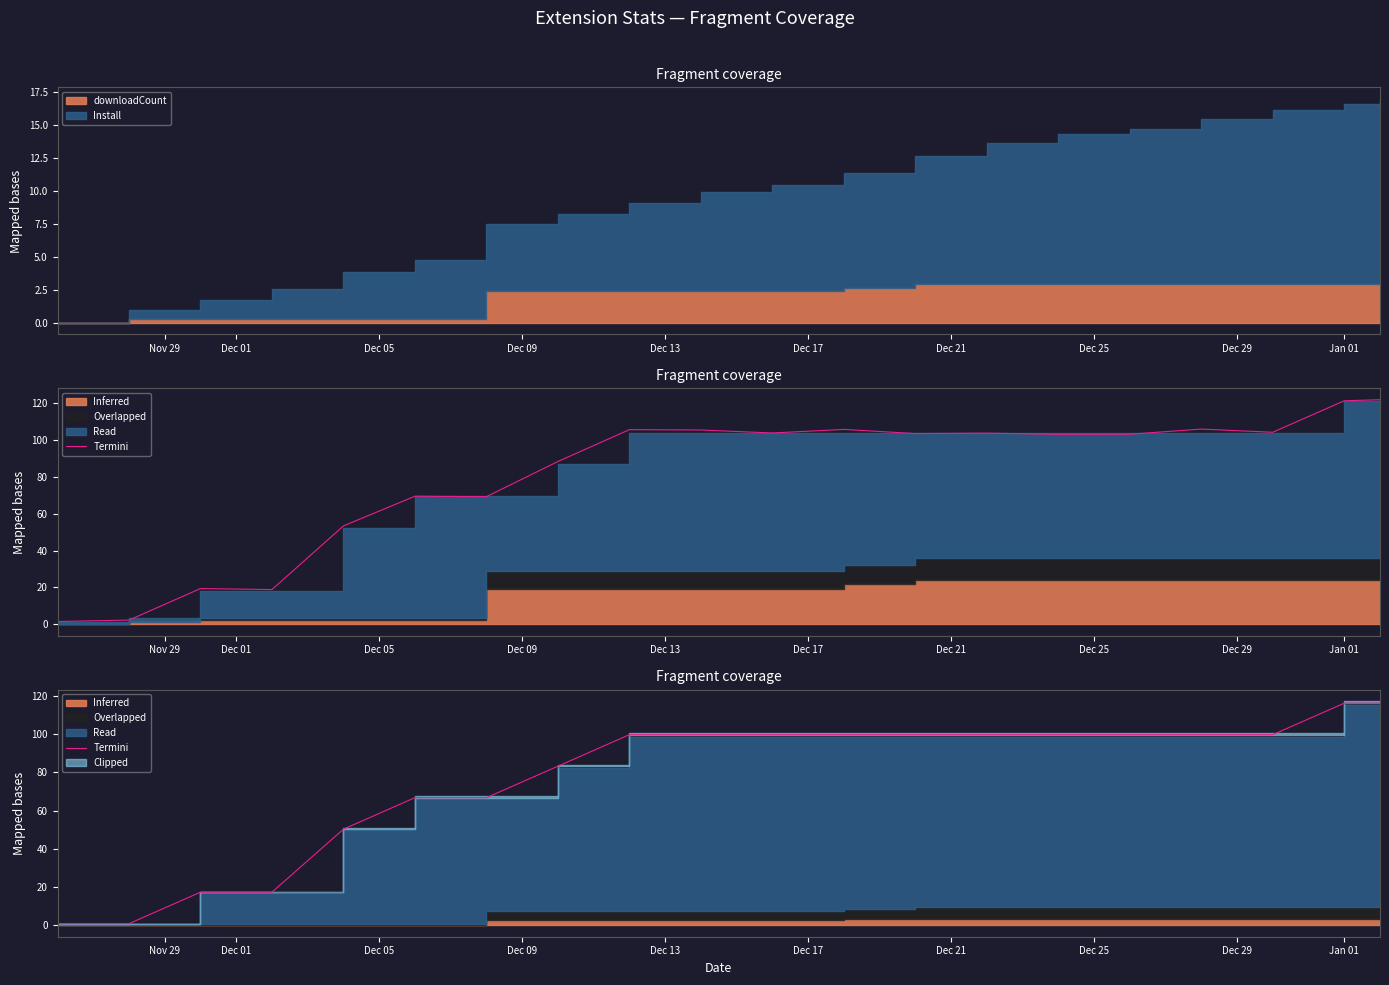

What is the sum of the values at 11 and Dec 01?

100.7